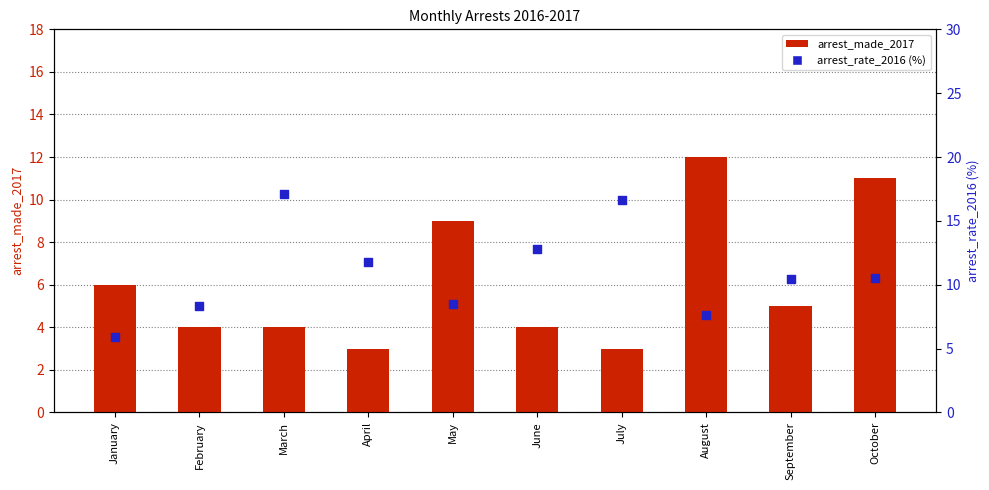

At which category is the sum across all series the highest?

October